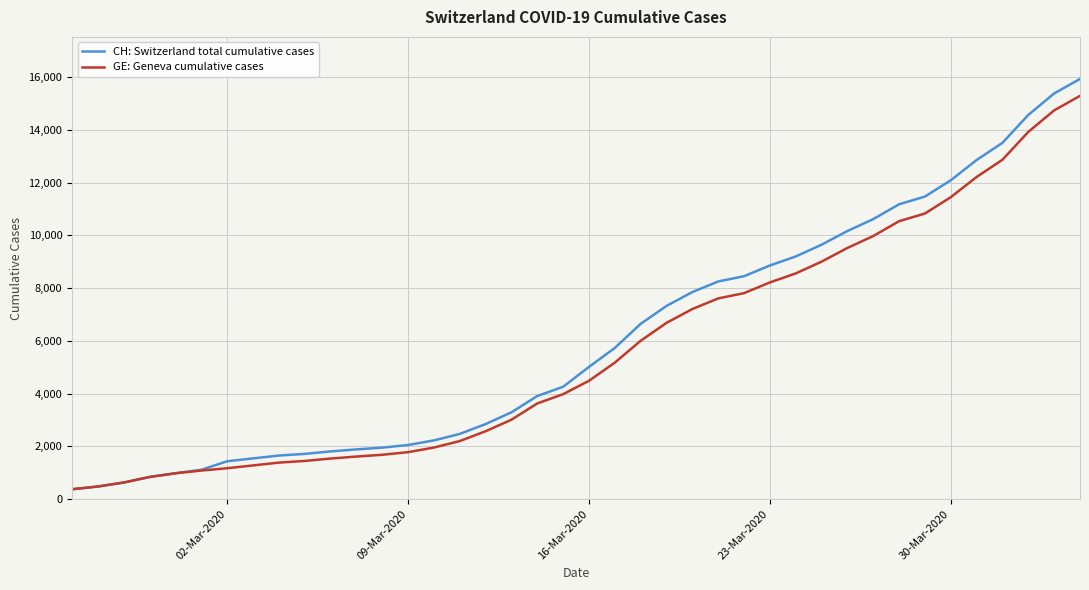

Which series has the largest total across all categories?

CH: Switzerland total cumulative cases